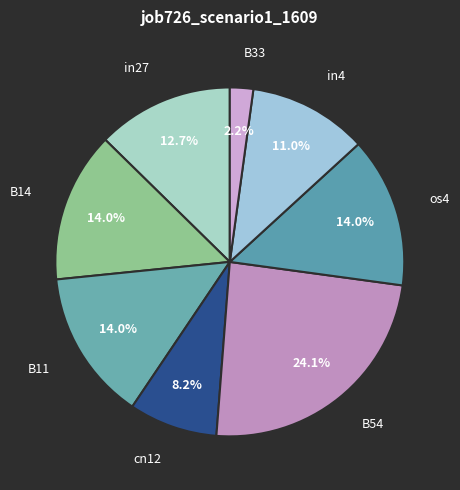

To the nearest percent, what portion does in4 represent?

11%